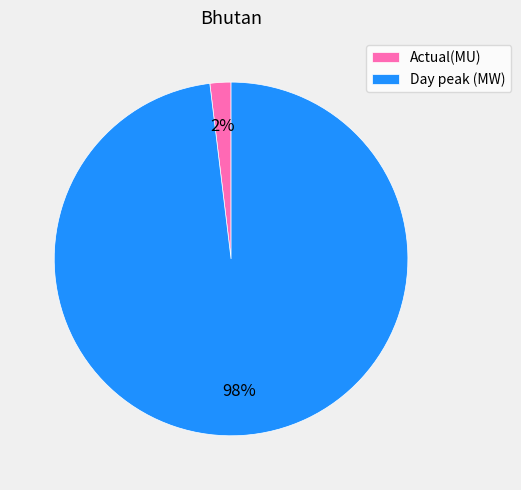

What is the largest slice in the pie chart?

Day peak (MW)